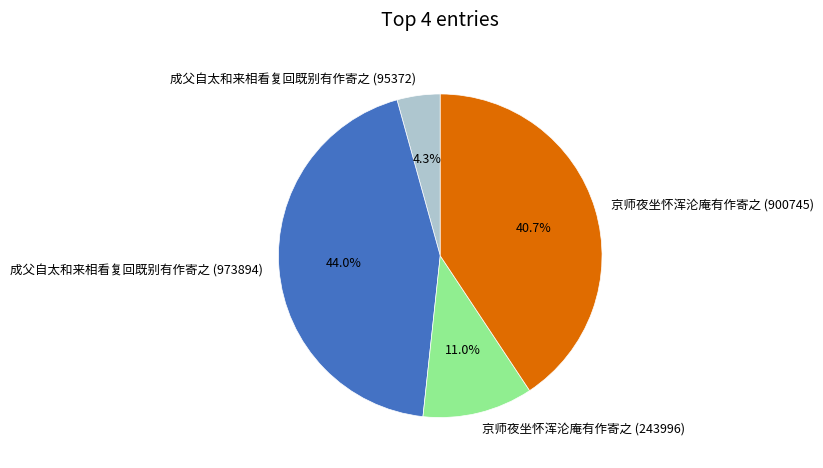

Does any single category account for the majority?

No